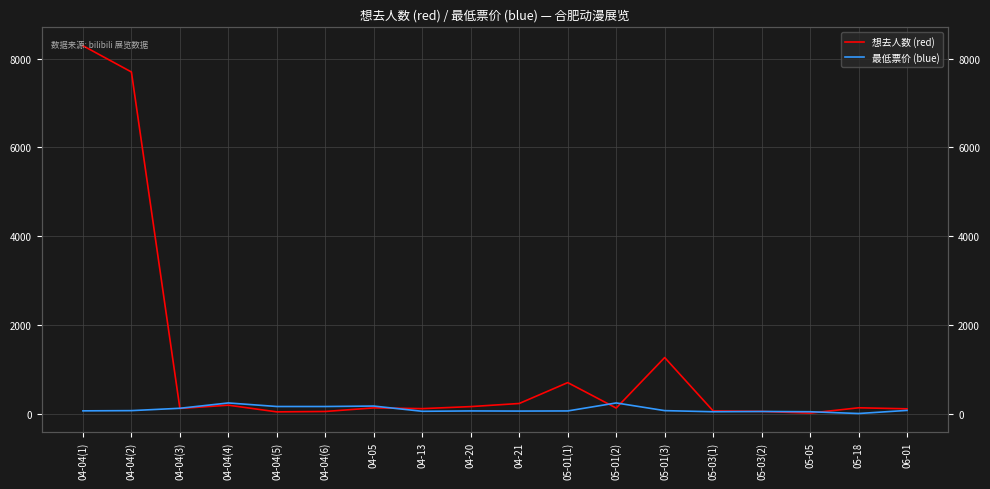

What is the difference between the 想去人数 (red) values at 04-04(4) and 04-04(3)?

74.0